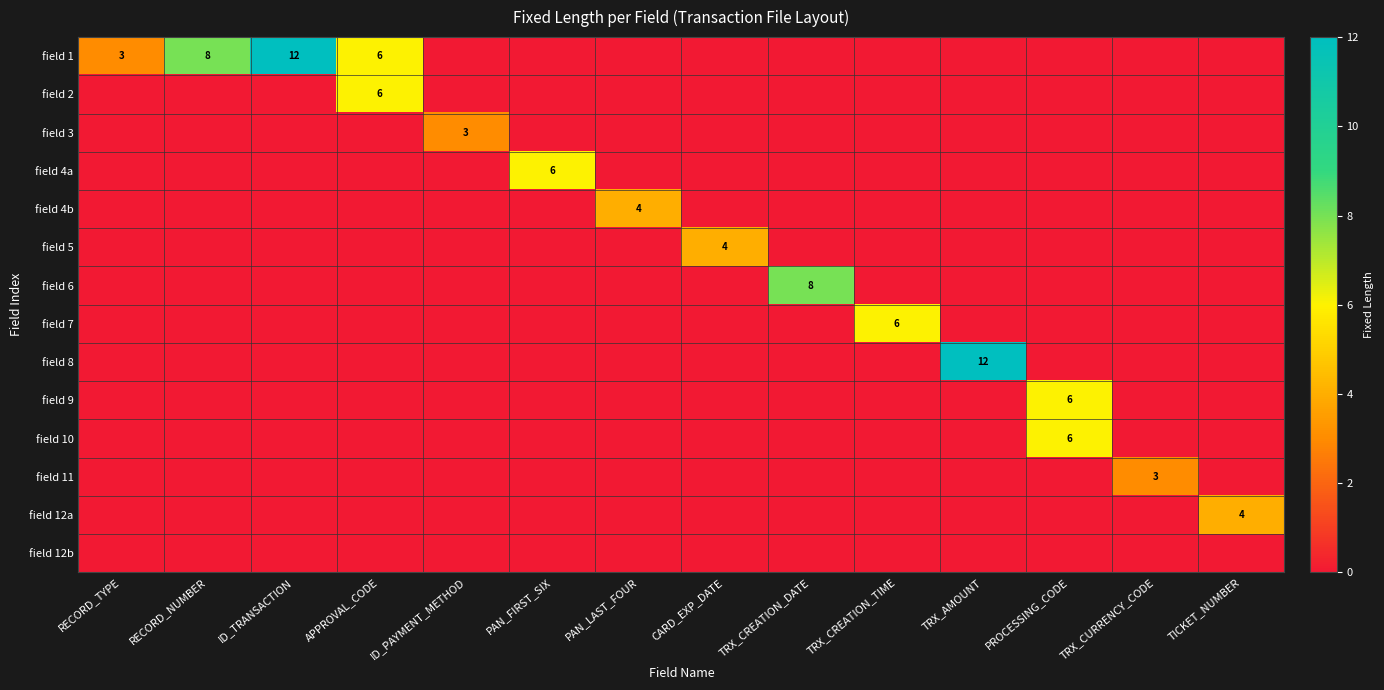

The field 3 series shows 3 at ID_PAYMENT_METHOD. True or false?

True